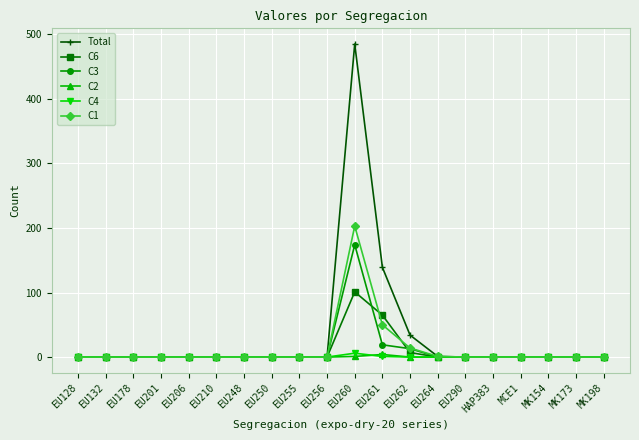

True or false: Total has a value of 170 at EU255.

False